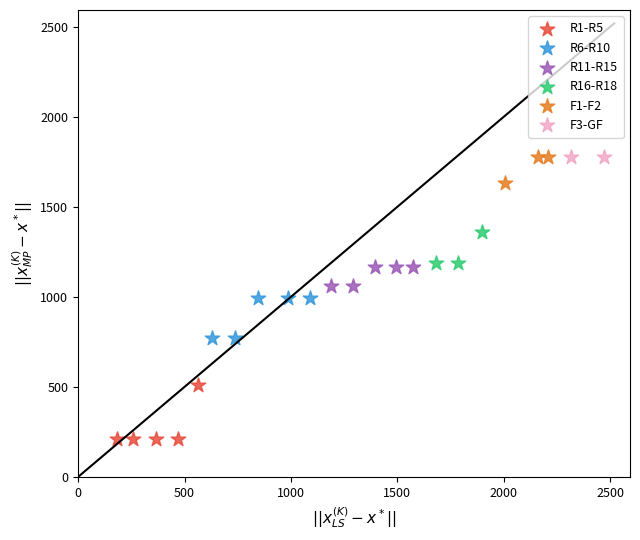

Which series contains the lowest Y value?

R1-R5